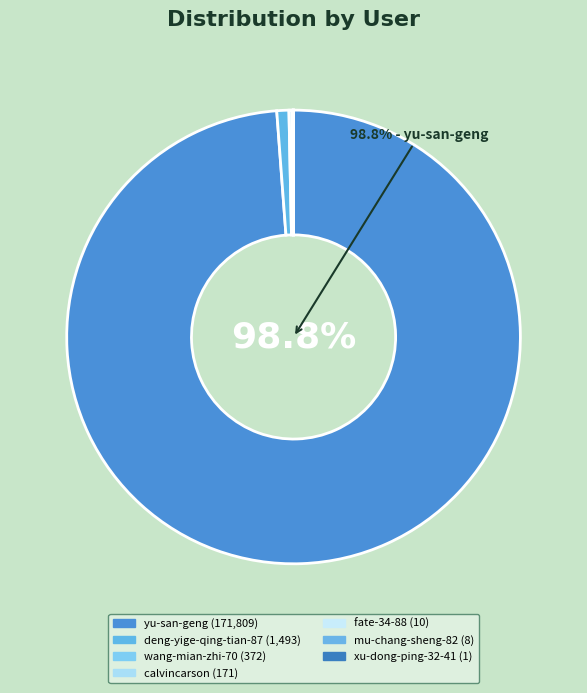

True or false: yu-san-geng accounts for 84% of the total.

False